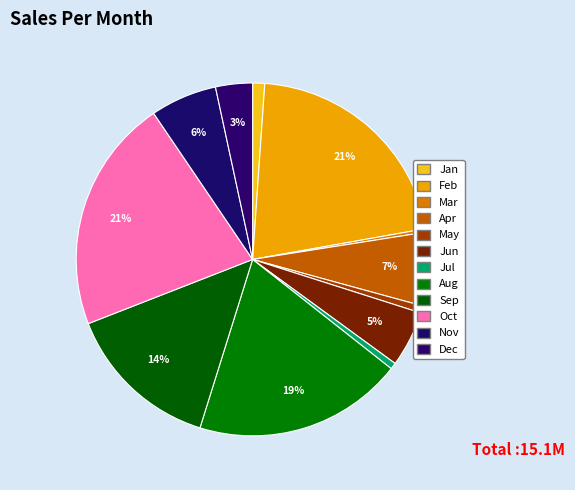

Between Oct and Sep, which is larger?

Oct